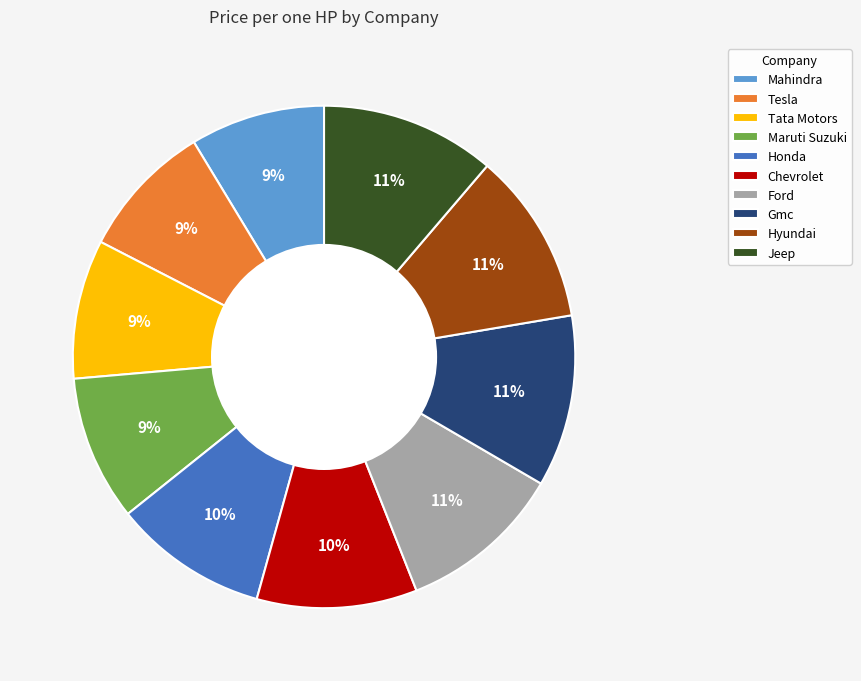

Is it true that Tata Motors is 9% of the pie?

True